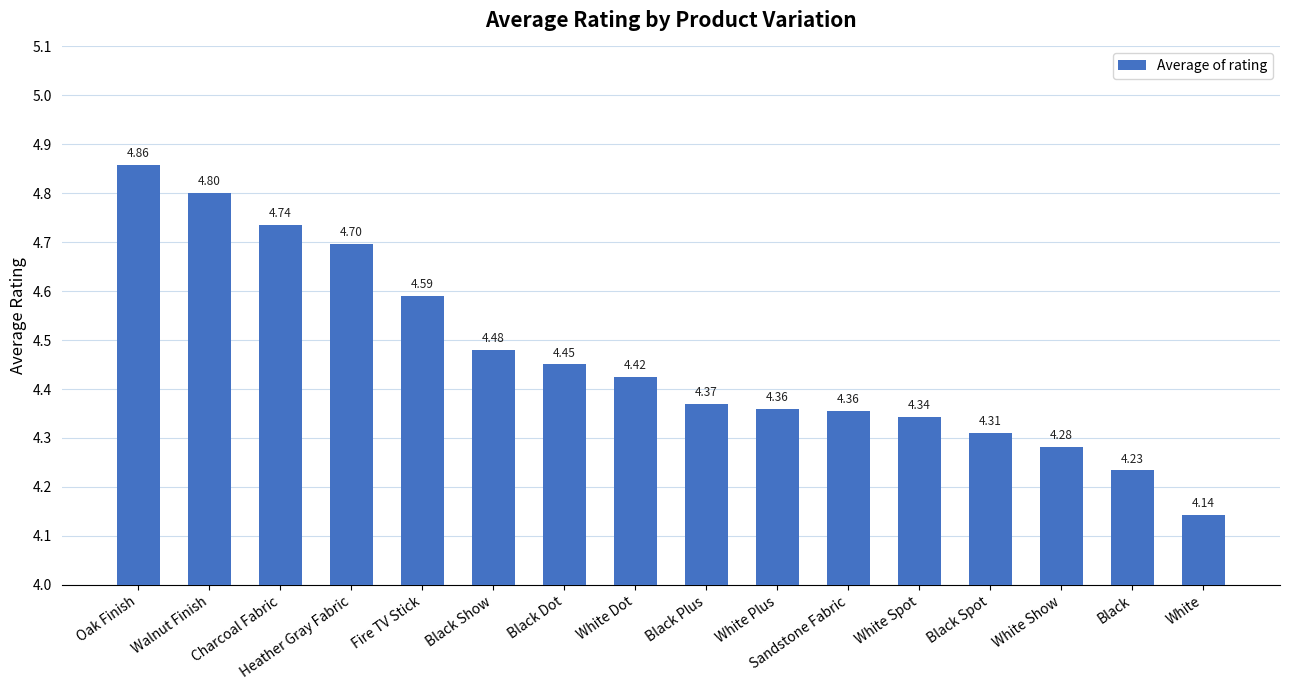

Which label corresponds to the smallest value in the chart?

White